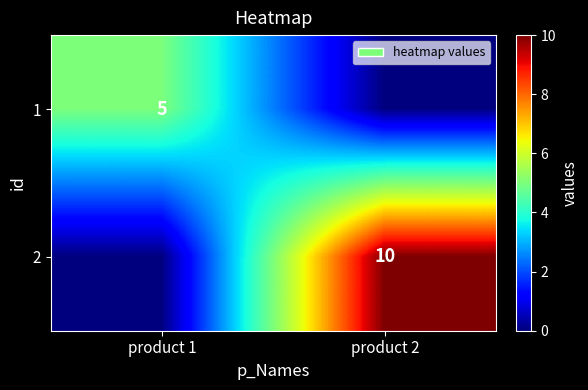

The value of 2 at product 2 is 5. True or false?

False